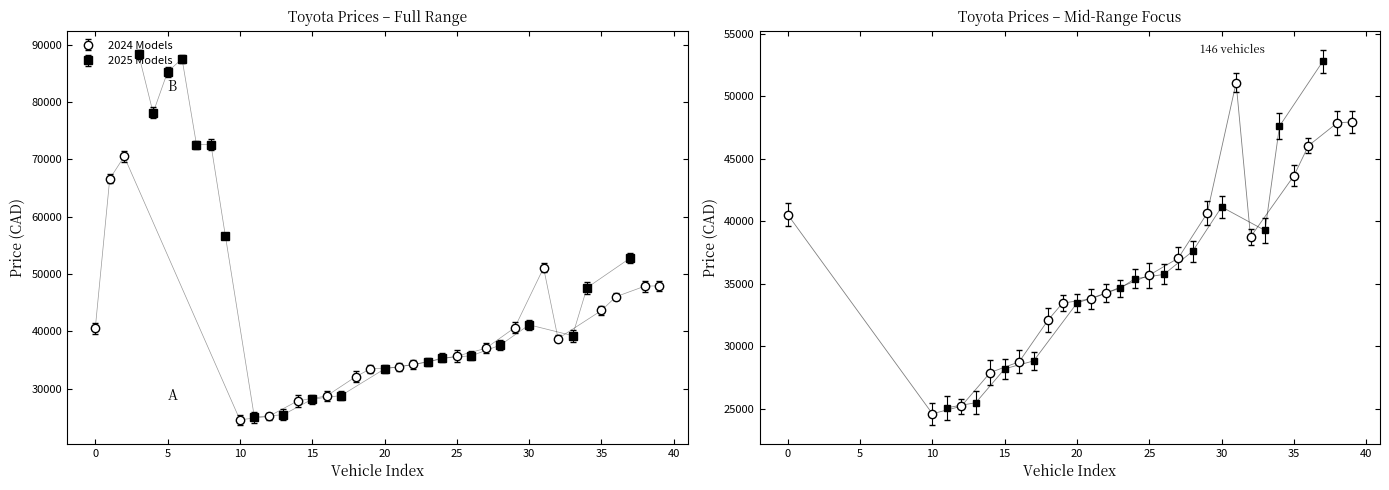

What is the maximum value for 2025 Models?

88298